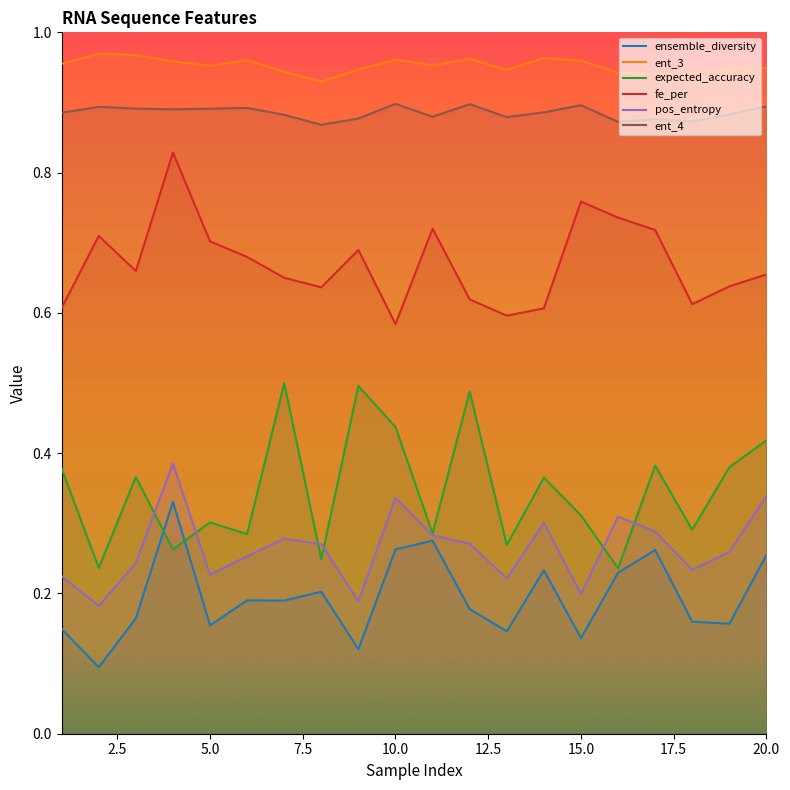

At 5.0, list the series in order from largest to smallest.

ent_3, ent_4, fe_per, expected_accuracy, pos_entropy, ensemble_diversity